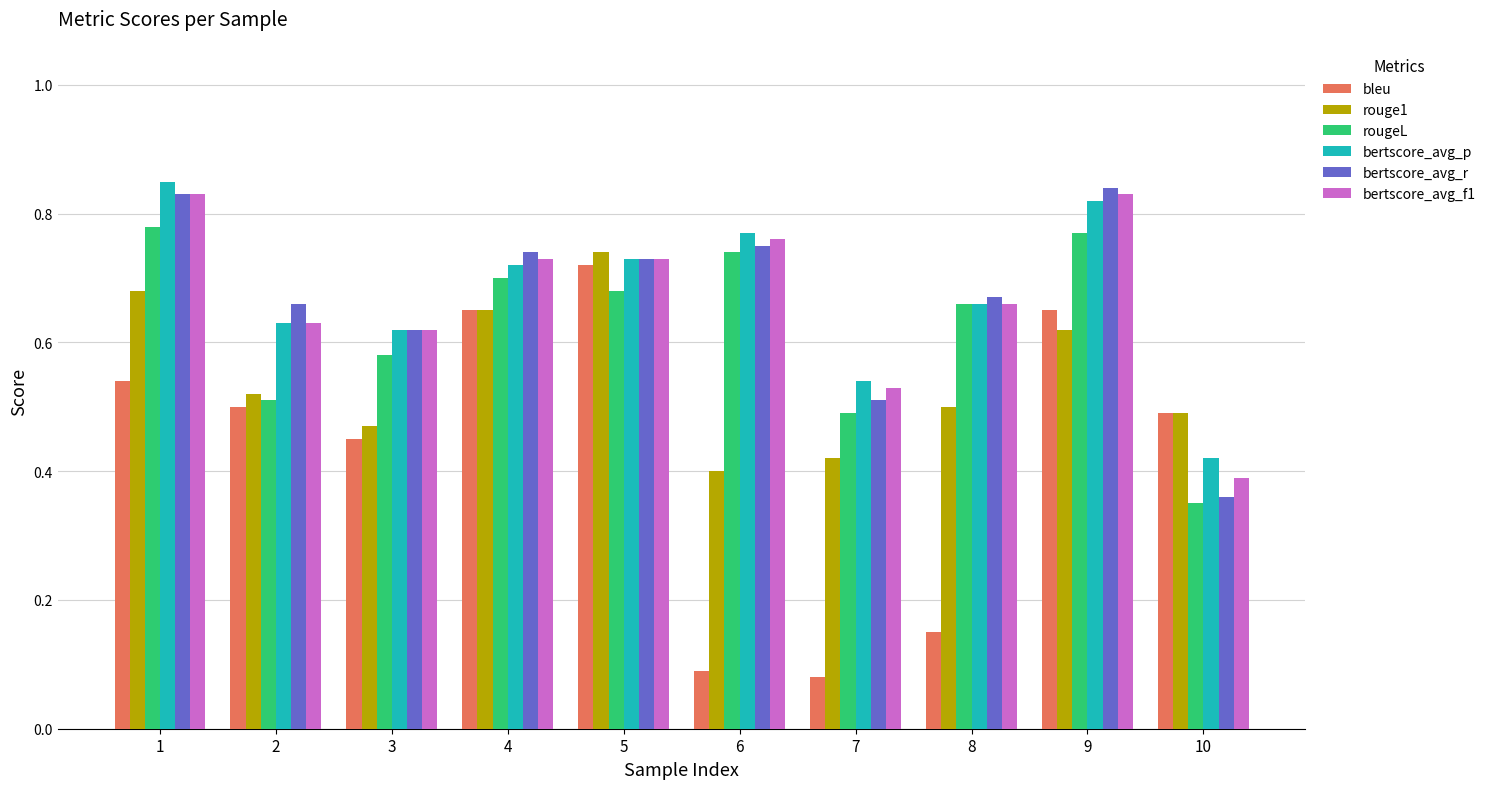

Which label corresponds to the smallest value in the chart?

7